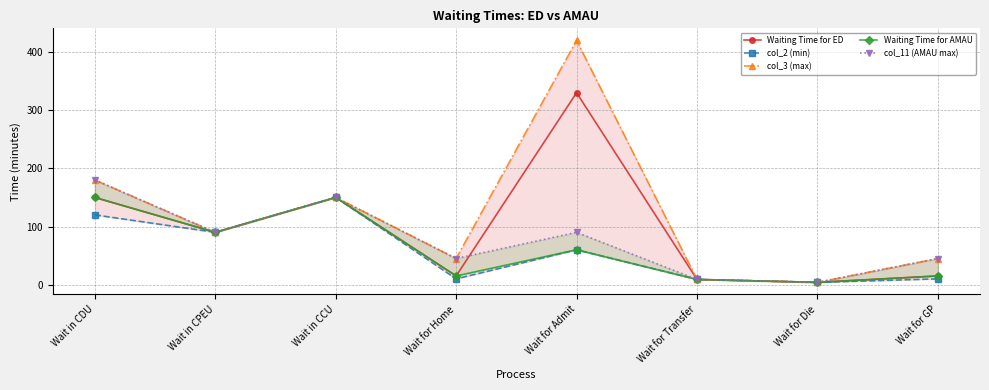

What is the value of the col_3 (max) point at the 5th from the left?

420